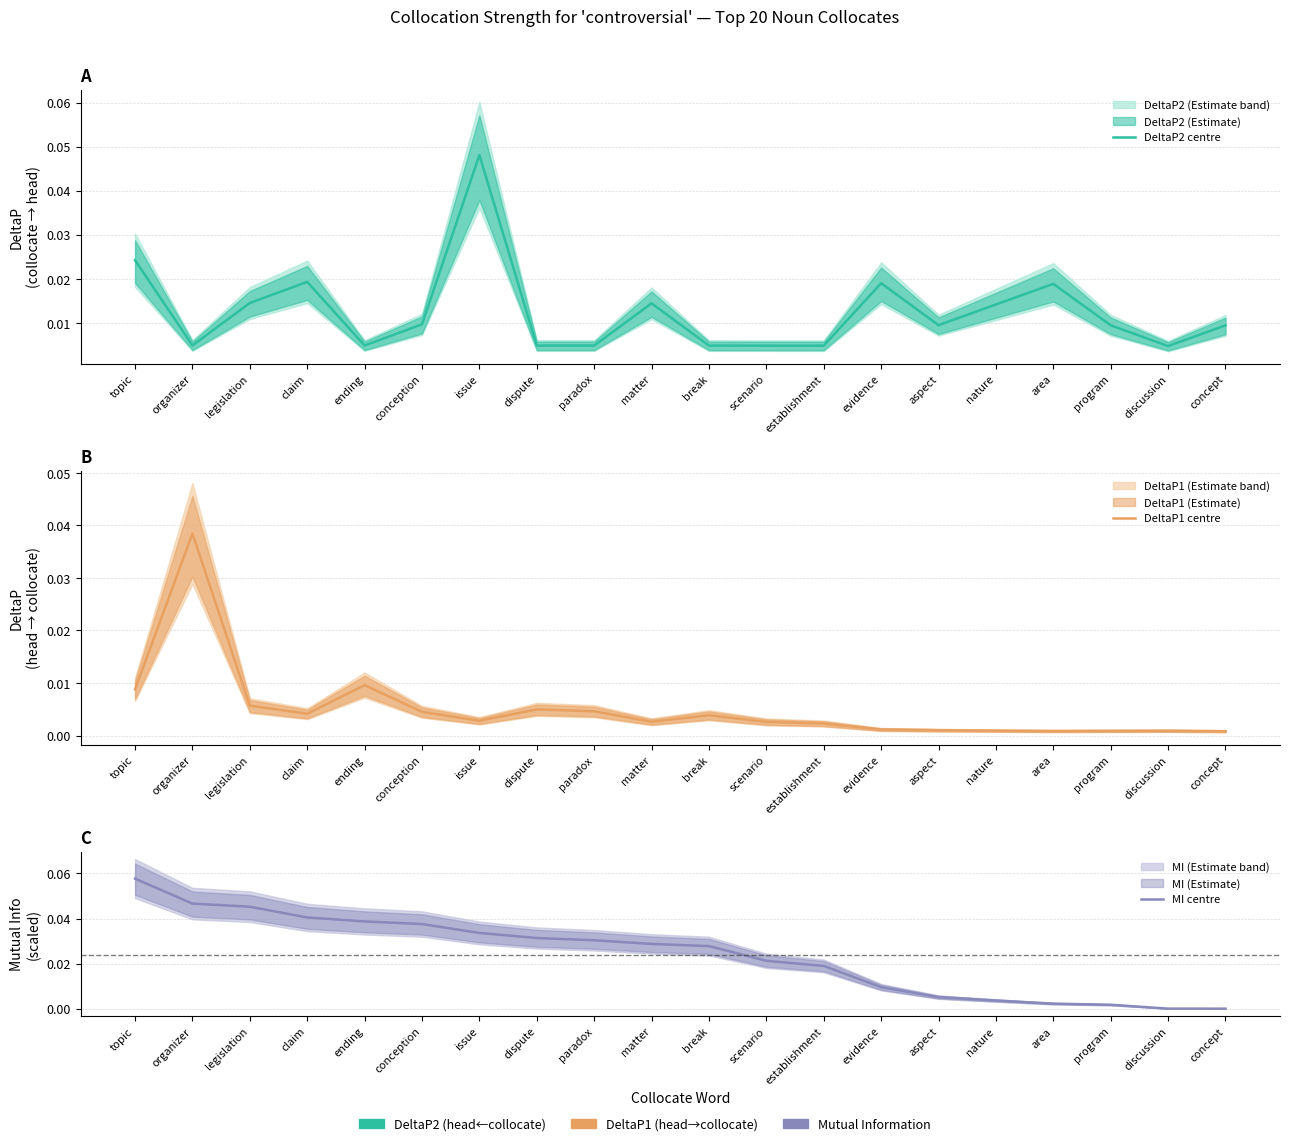

Which series ends up on top after the final intersection of DeltaP2 centre and MI centre?

DeltaP2 centre